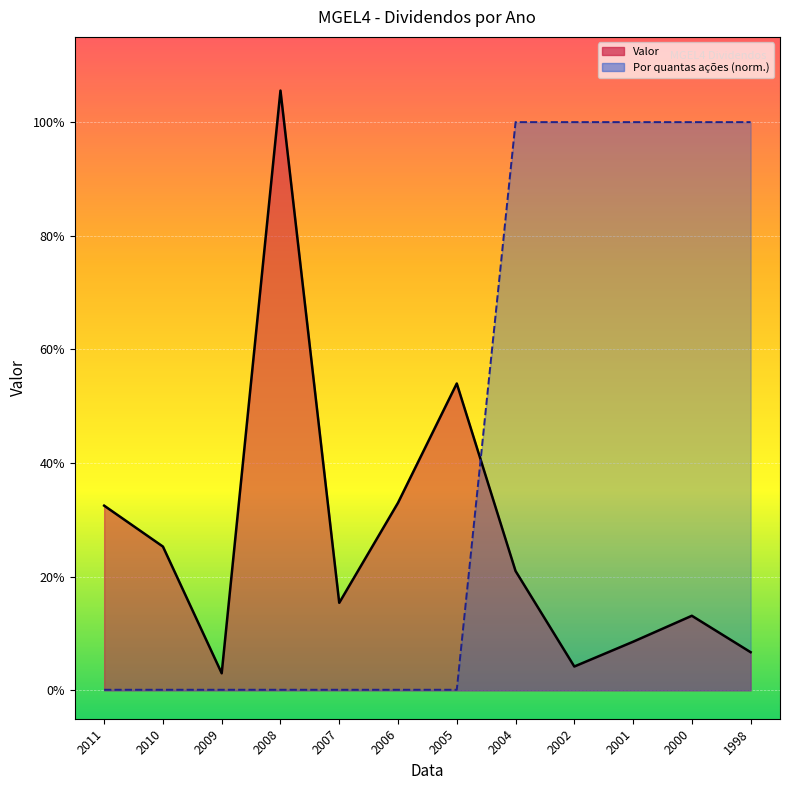

Which series has the largest range (max minus min)?

Valor